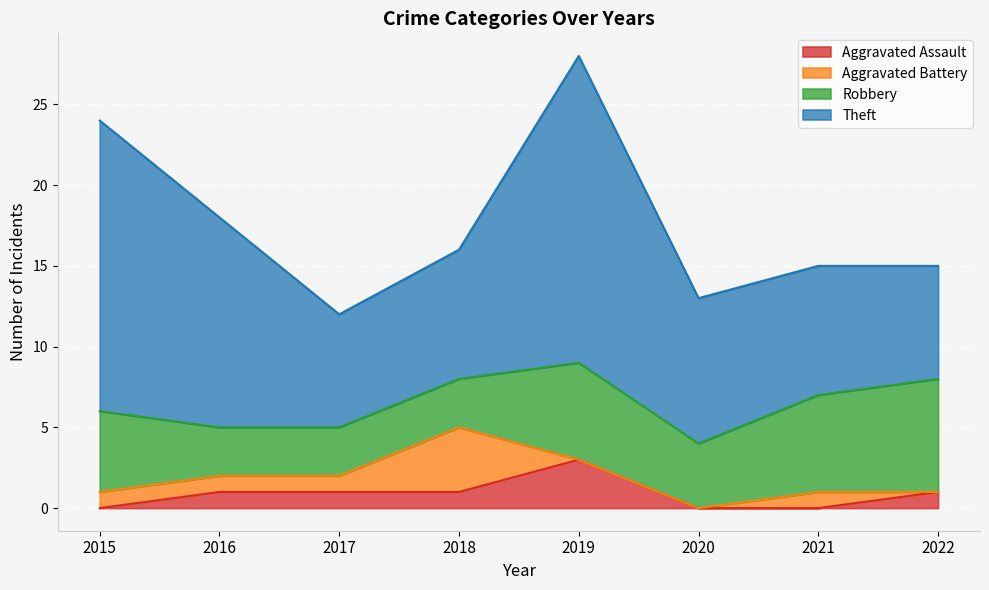

Does the chart display data point markers on the line(s)?

No